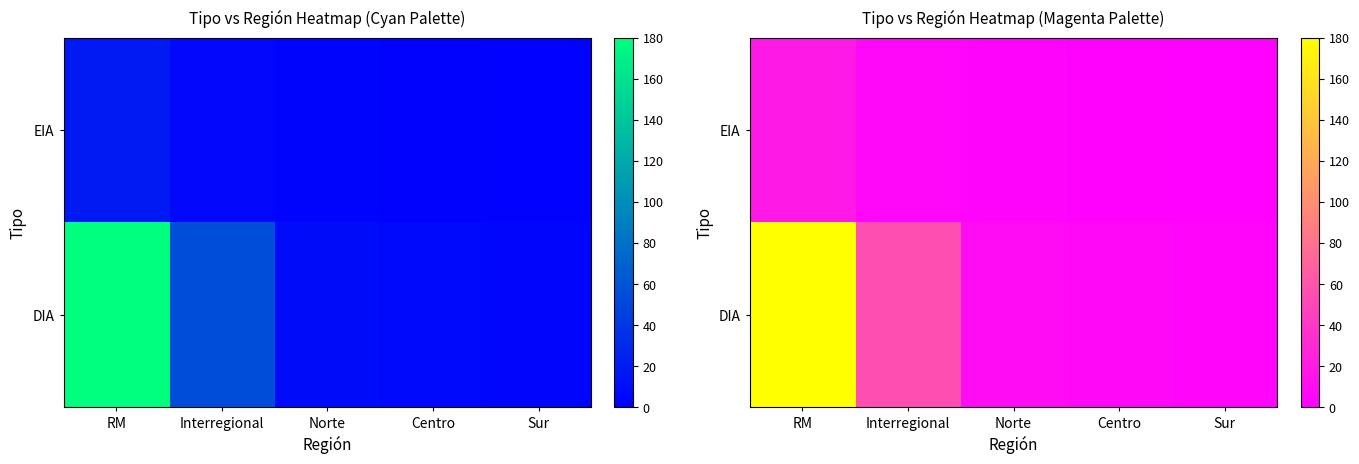

True or false: DIA has a value of 6 at Centro.

True